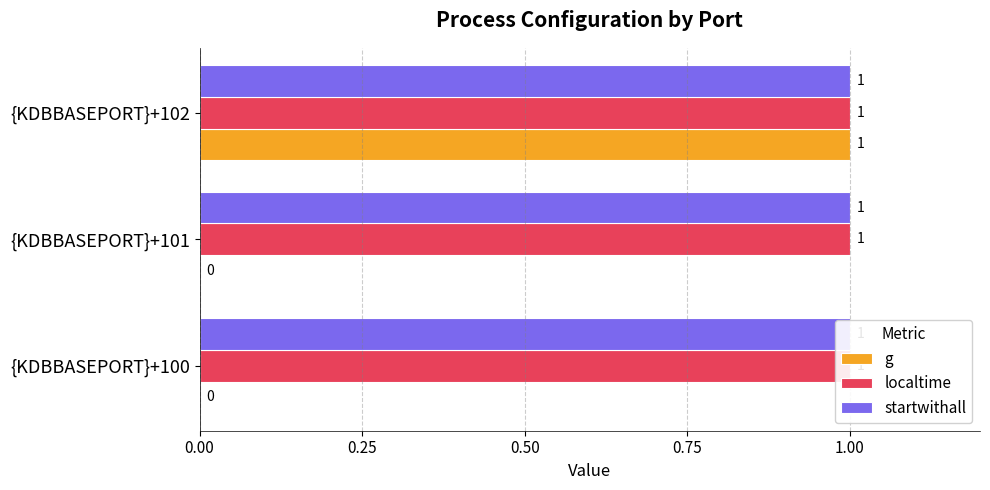

The localtime series shows 0.4 at 0.00. True or false?

False